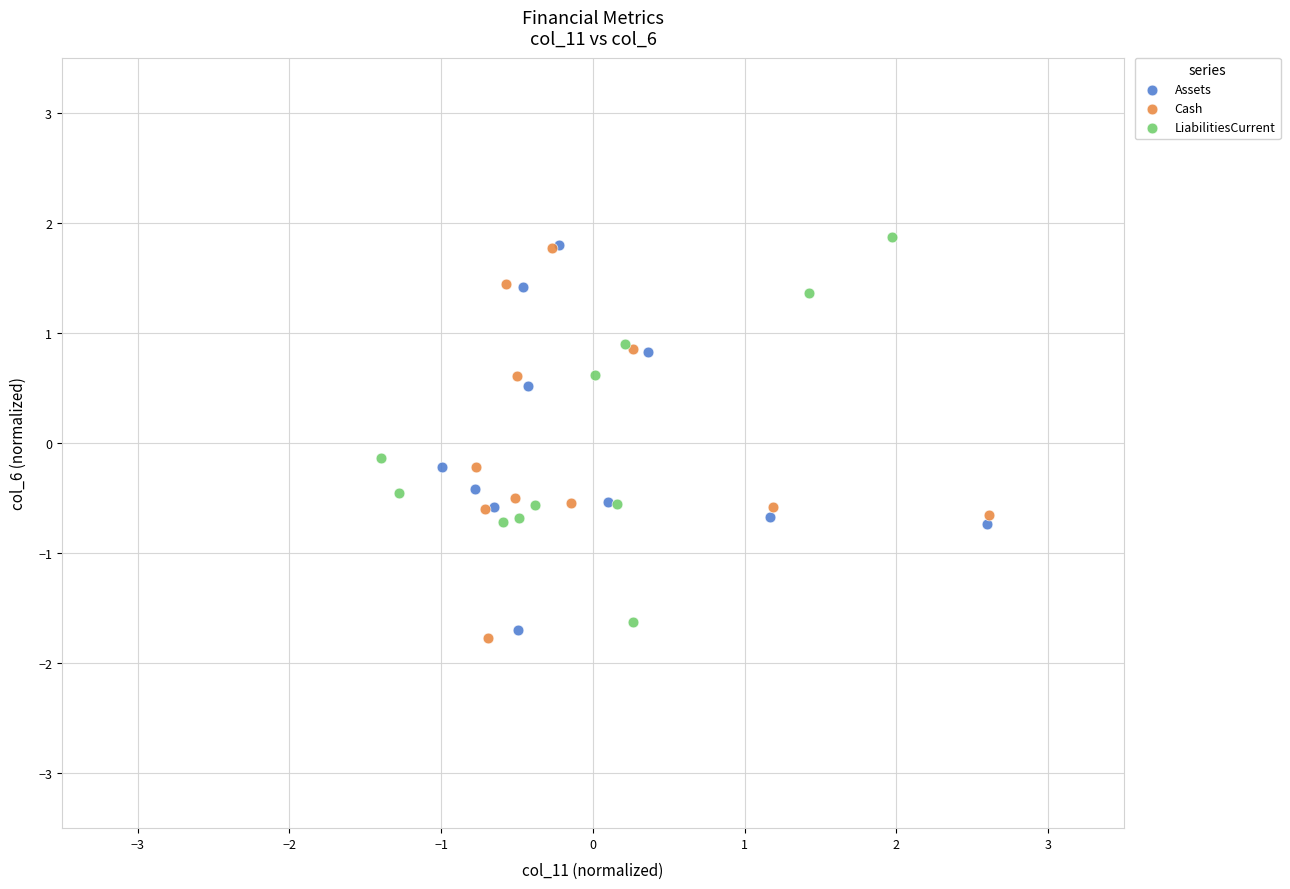

Which series has the widest spread of Y values?

Cash